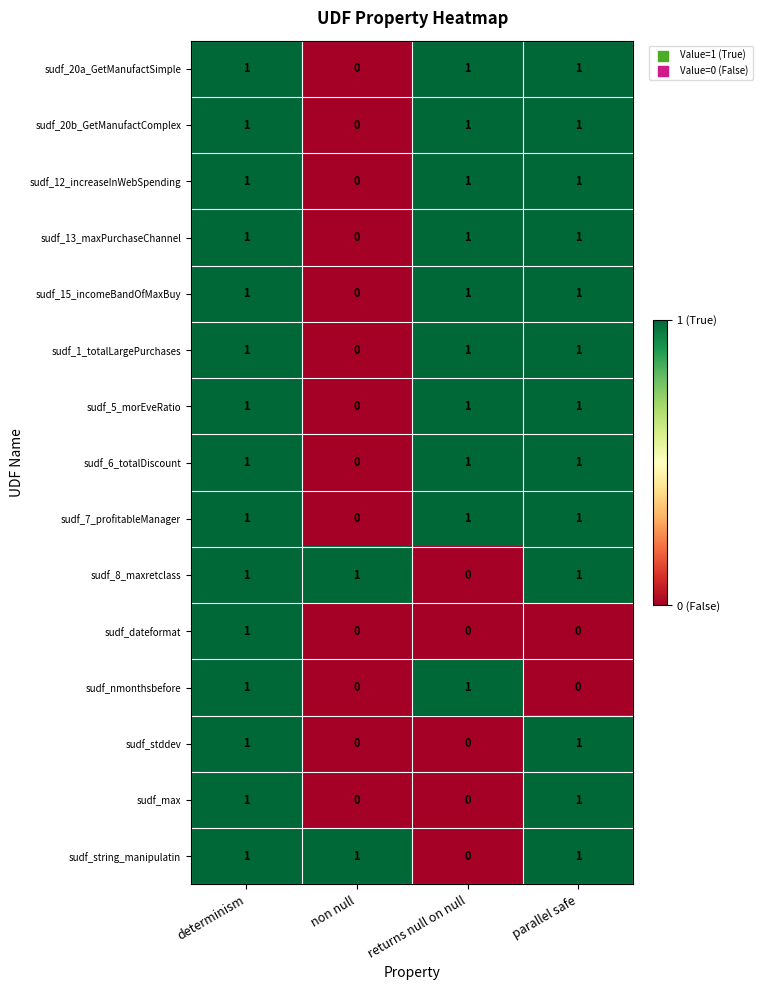

True or false: sudf_20a_GetManufactSimple has a value of 0 at parallel safe.

False